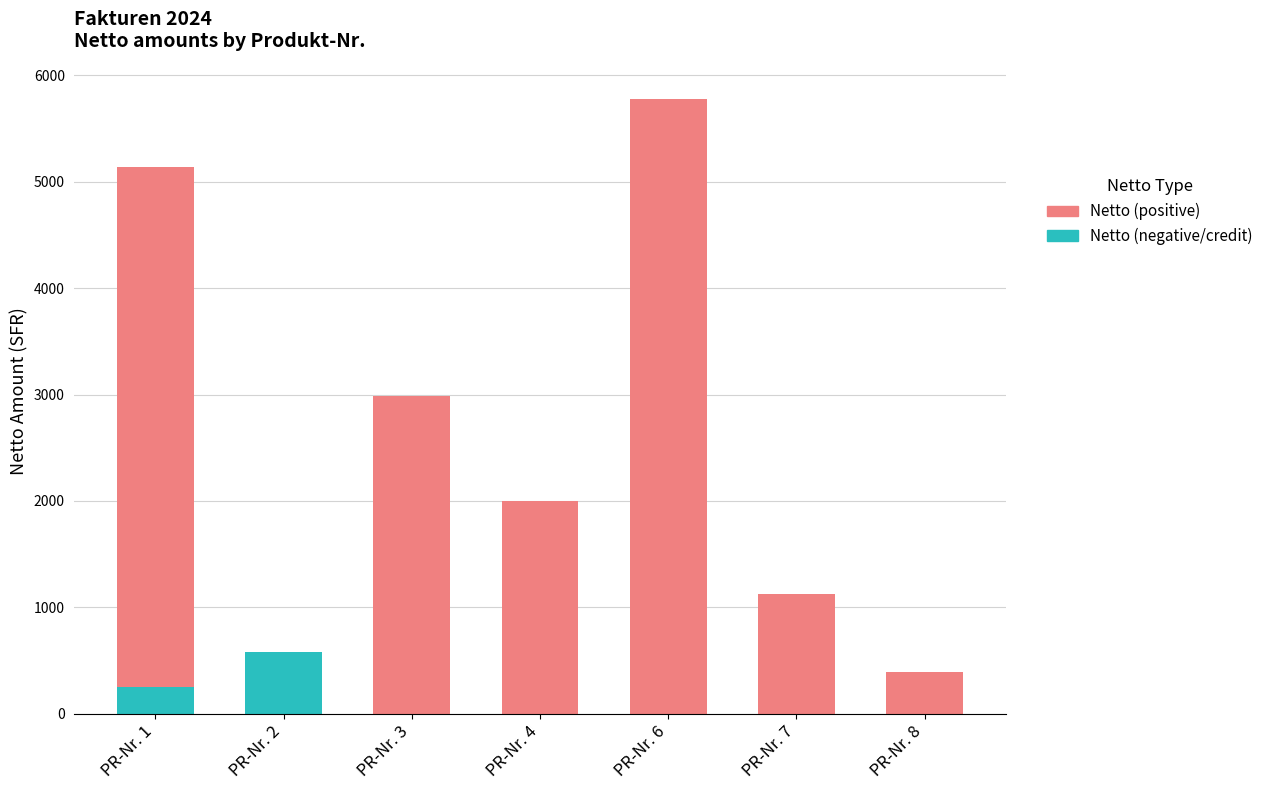

At which category is the sum across all series the highest?

PR-Nr. 6